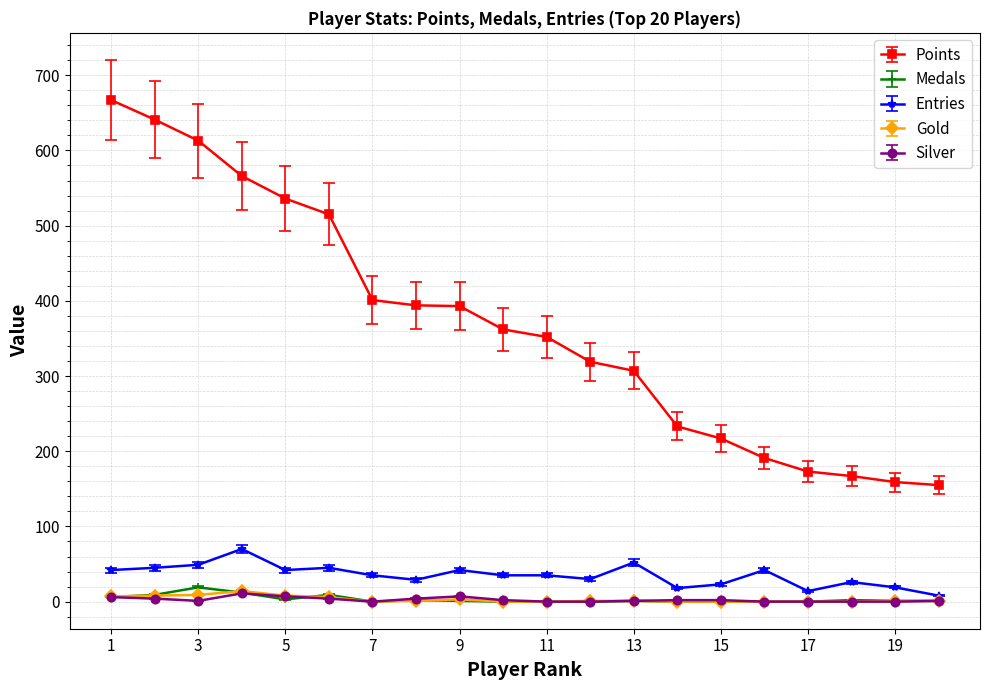

What are all the series names shown in the legend?

Points, Medals, Entries, Gold, Silver